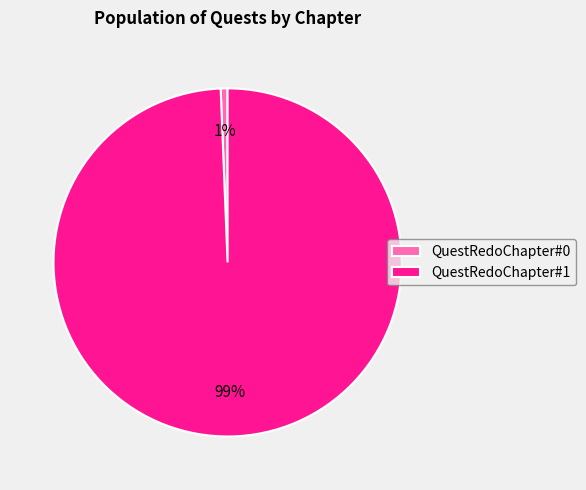

Which category has the biggest portion of the pie?

QuestRedoChapter#1